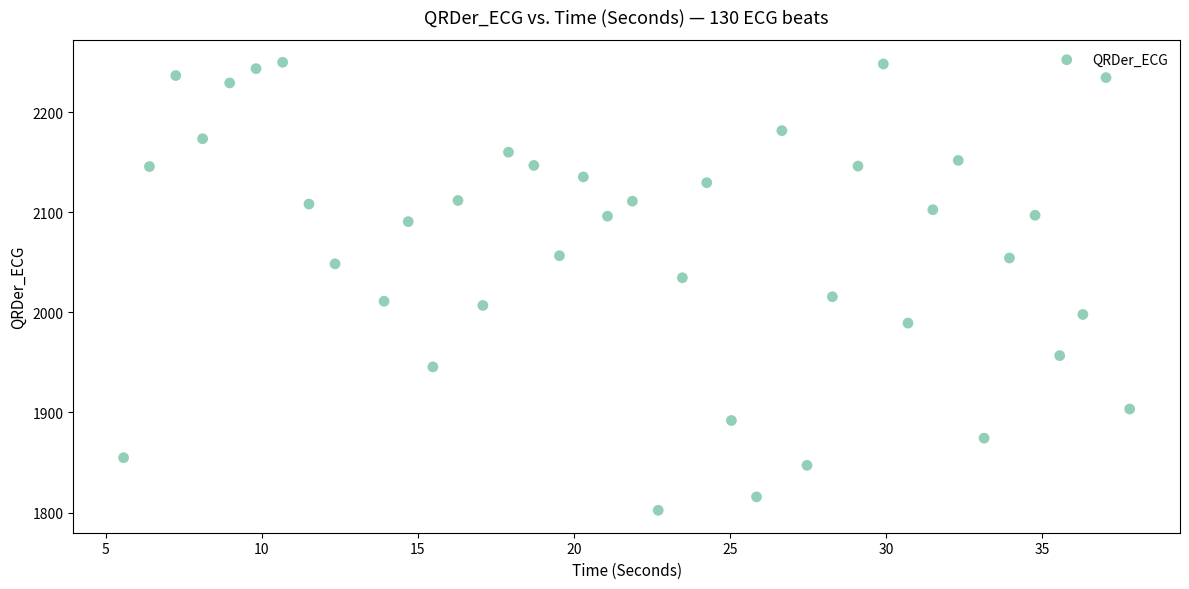

What is the range of Y values (max minus min)?

447.6